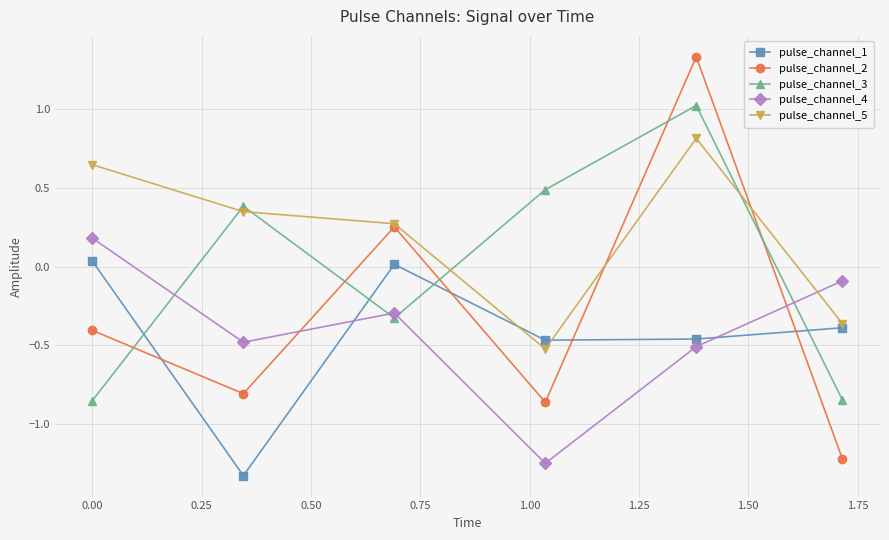

What is the difference between the maximum and minimum values in the pulse_channel_2 series?

2.6